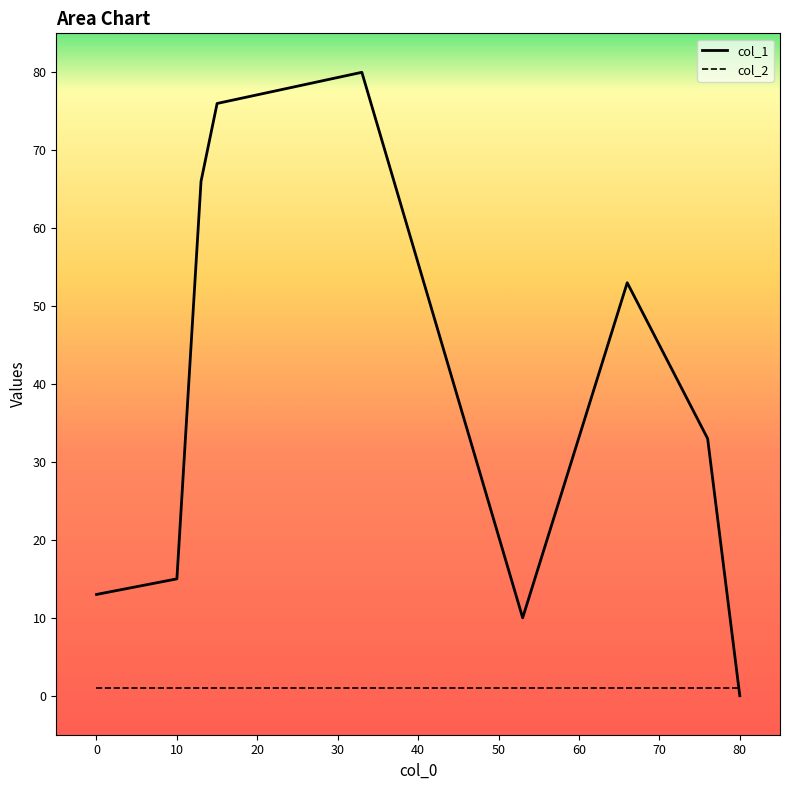

Count the number of data series in this chart.

2